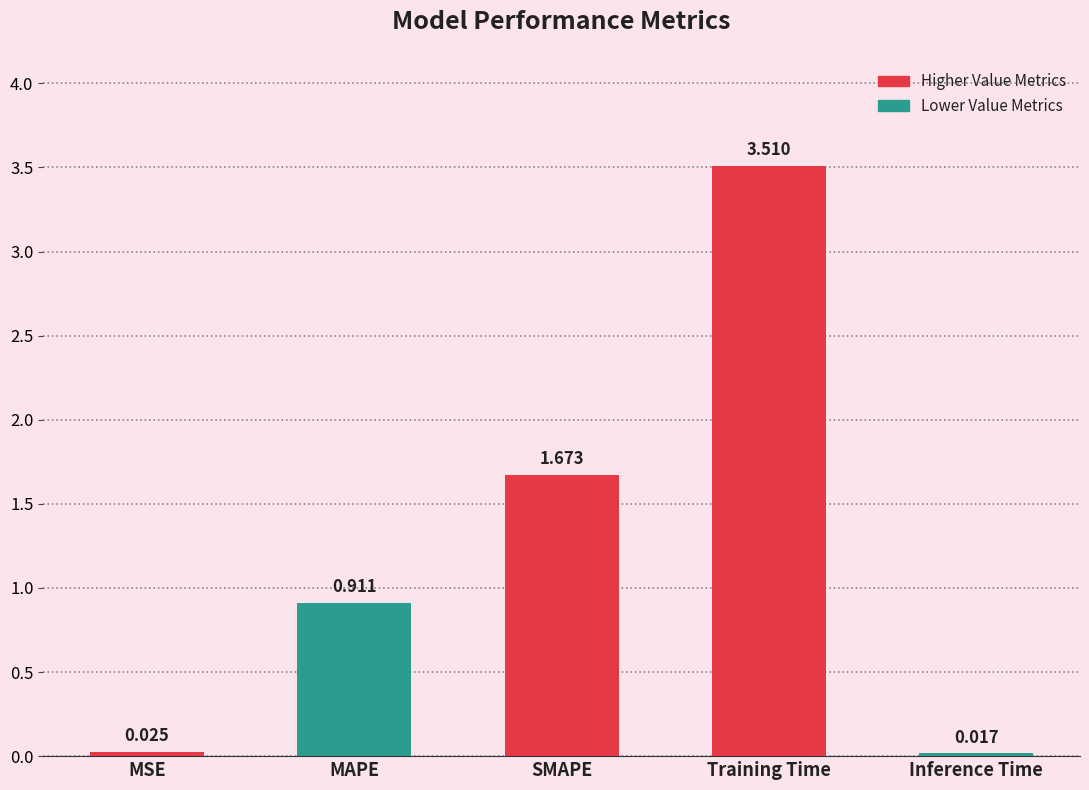

Where is the data nearest to the value 1?

MAPE